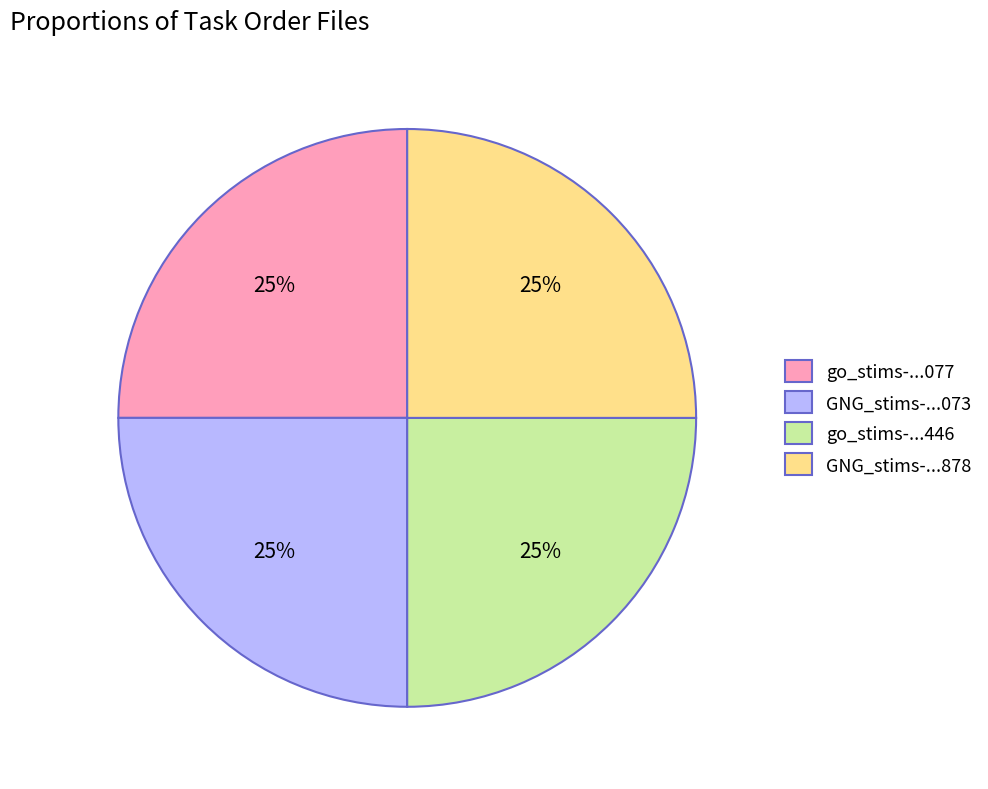

To the nearest percent, what is the average slice percentage?

25%